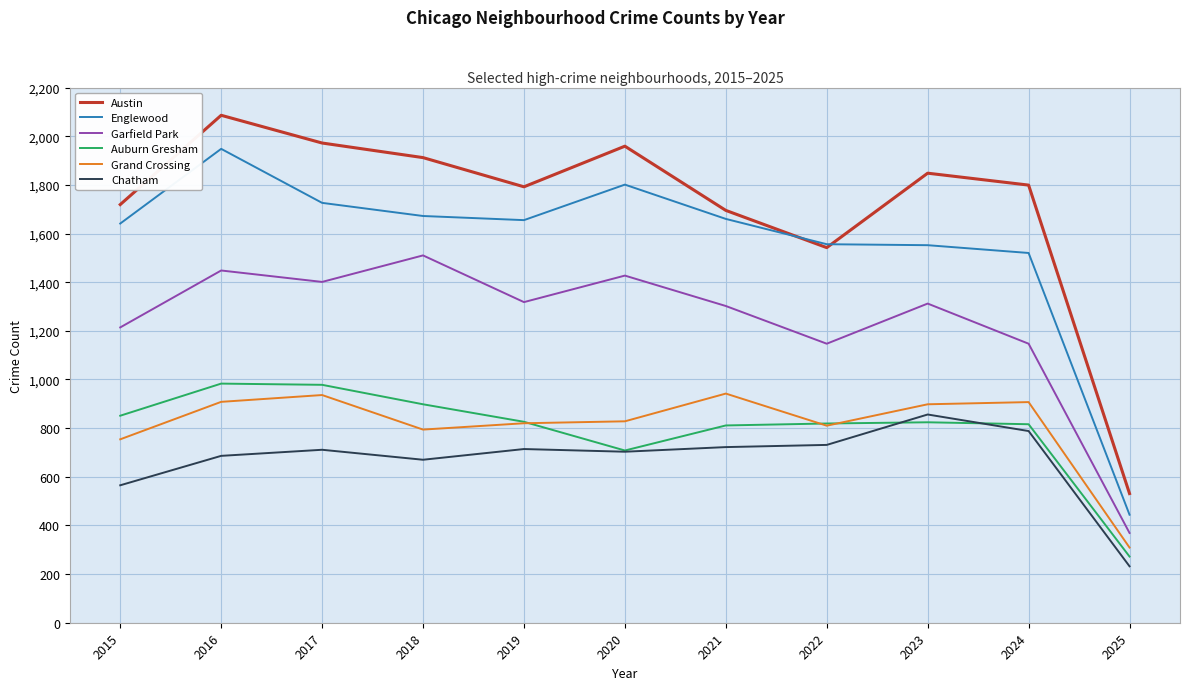

What is the difference between the maximum and minimum values in the Austin series?

1555